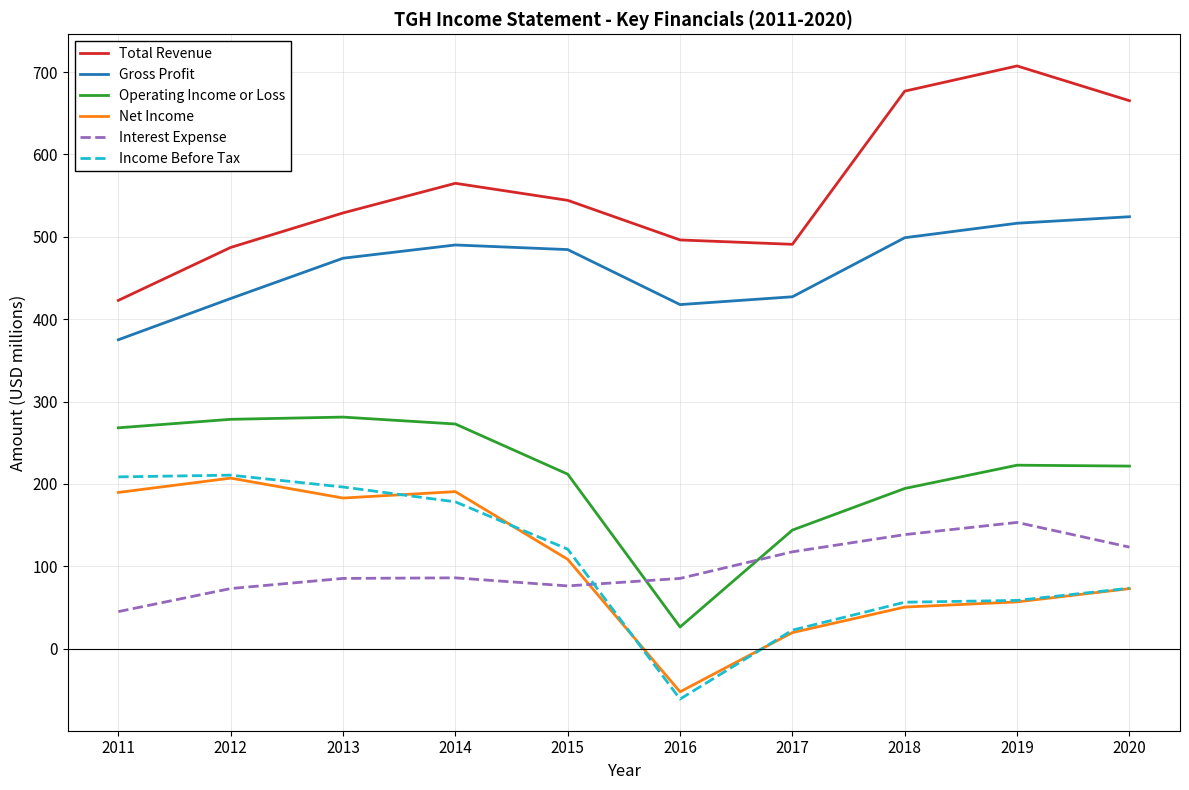

True or false: Total Revenue and Net Income intersect in this chart.

False